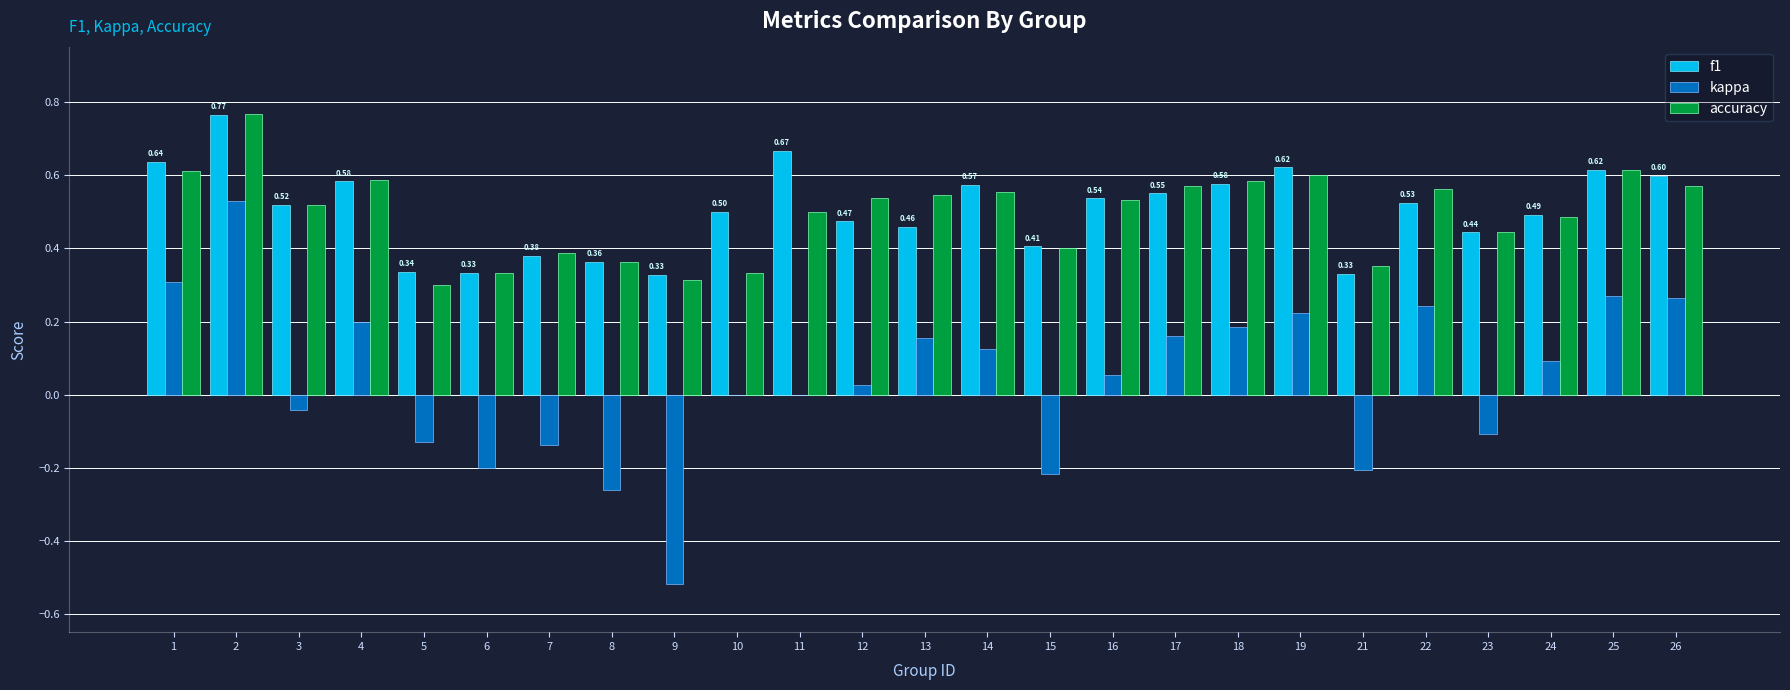

Between 4 and 21, which series saw the biggest shift?

kappa